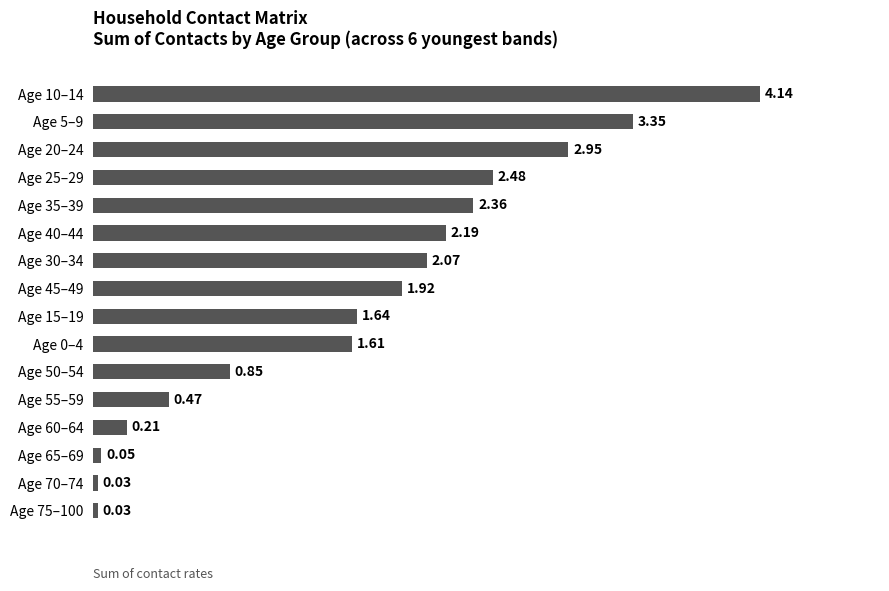

Between Age 10–14 and Age 5–9, which is larger?

Age 10–14